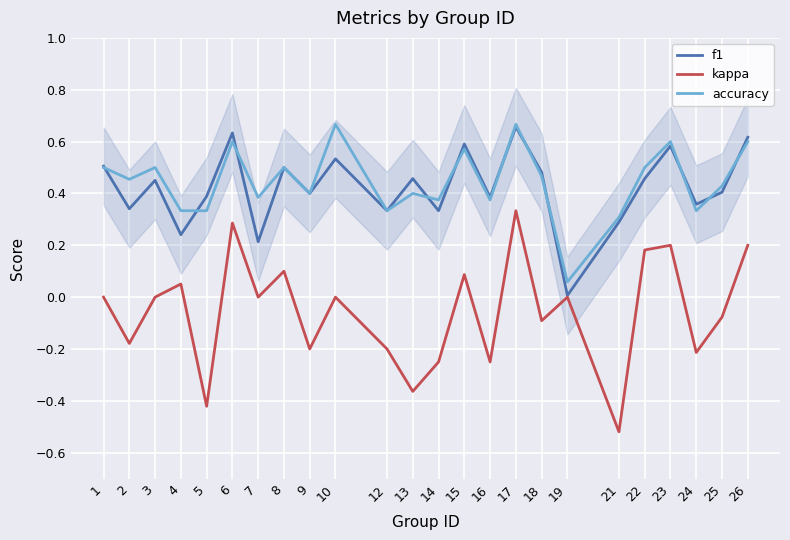

What is the difference between the maximum and minimum values in the accuracy series?

0.6